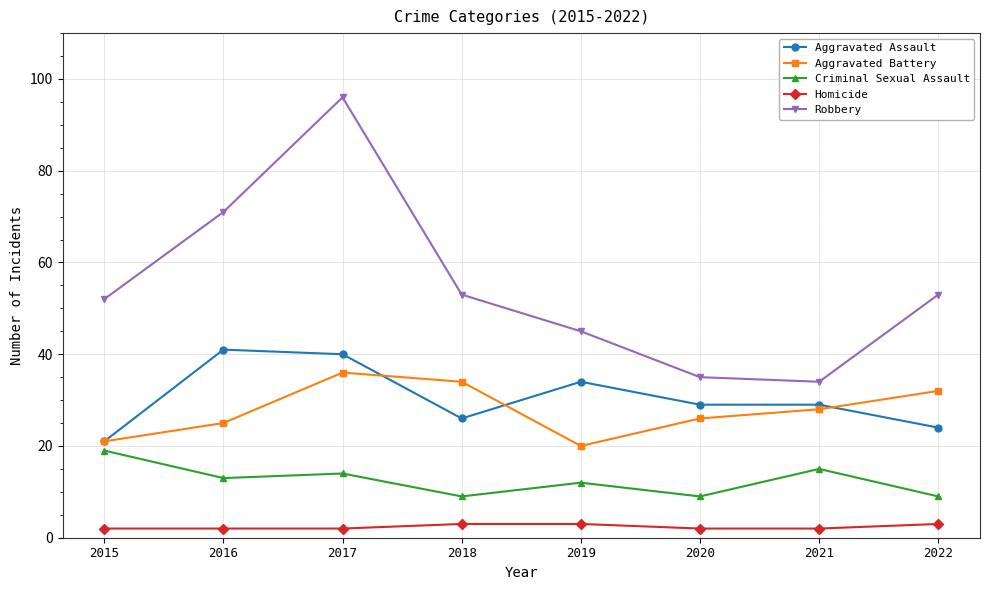

What is the difference between the second highest and minimum values in the Aggravated Battery series?

14